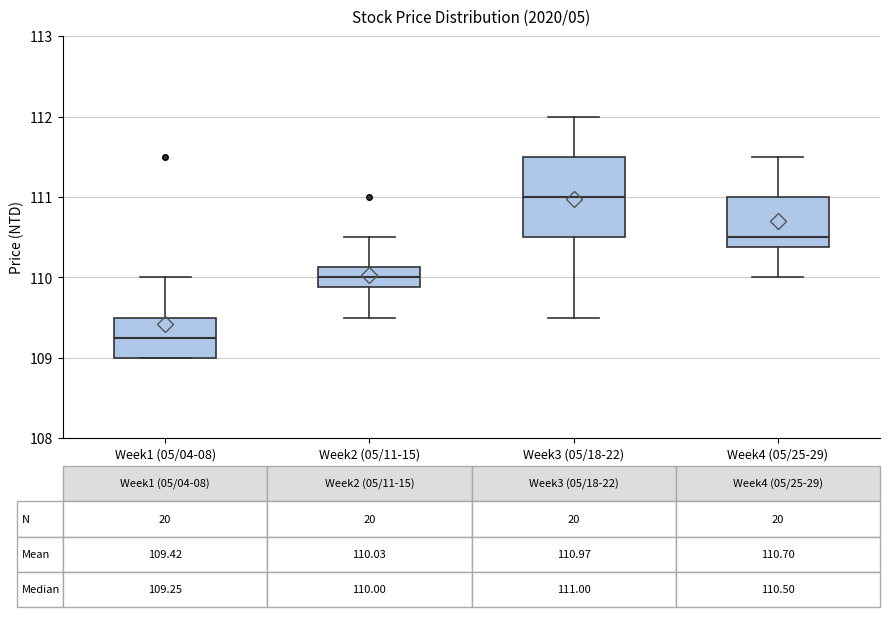

Which box has the highest median line?

Week3 (05/18-22)